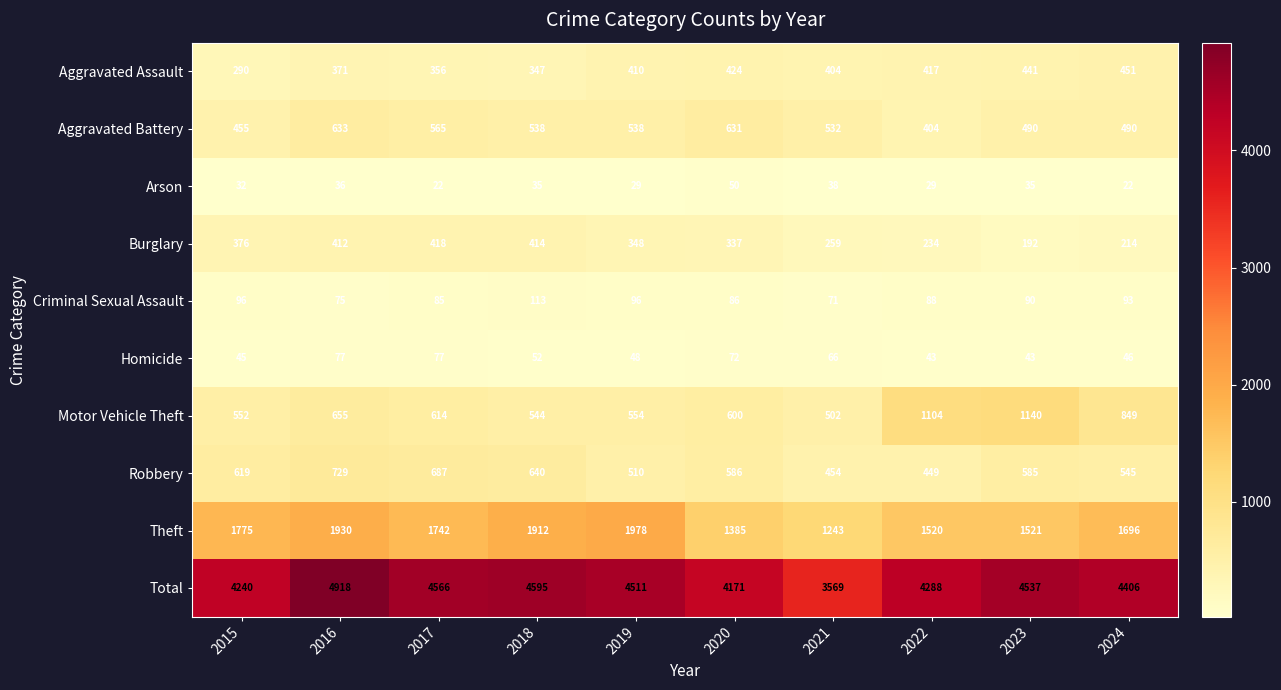

Rank the series at 2024 from lowest to highest value.

Arson, Homicide, Criminal Sexual Assault, Burglary, Aggravated Assault, Aggravated Battery, Robbery, Motor Vehicle Theft, Theft, Total